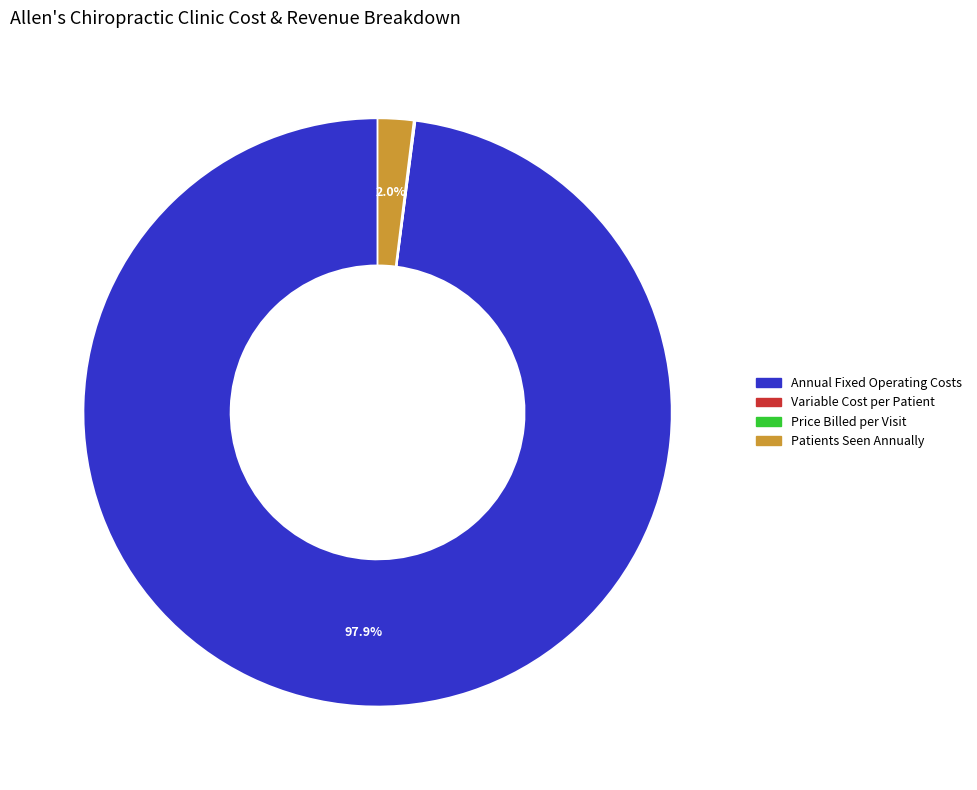

What is the largest slice in the pie chart?

Annual Fixed Operating Costs